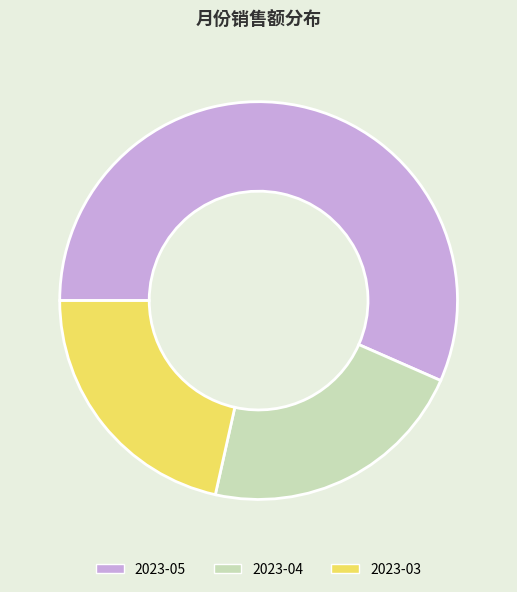

Combined, do 2023-05 and 2023-03 account for over 50%?

Yes